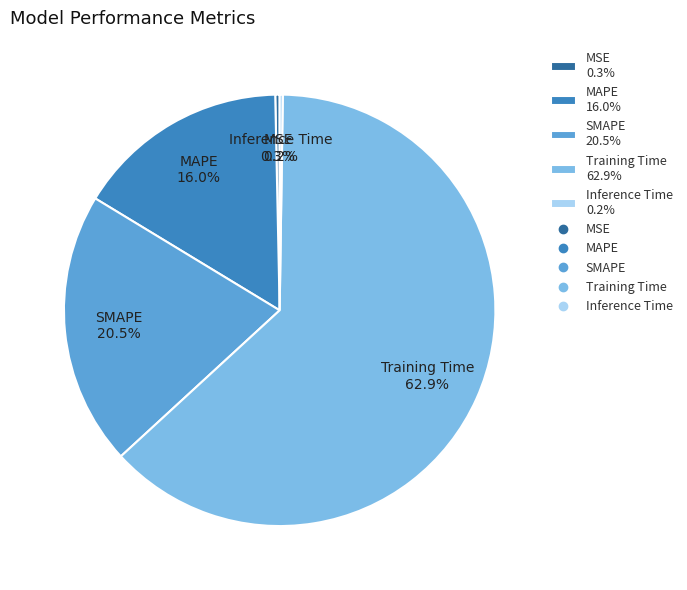

Which slice is the largest?

Training Time